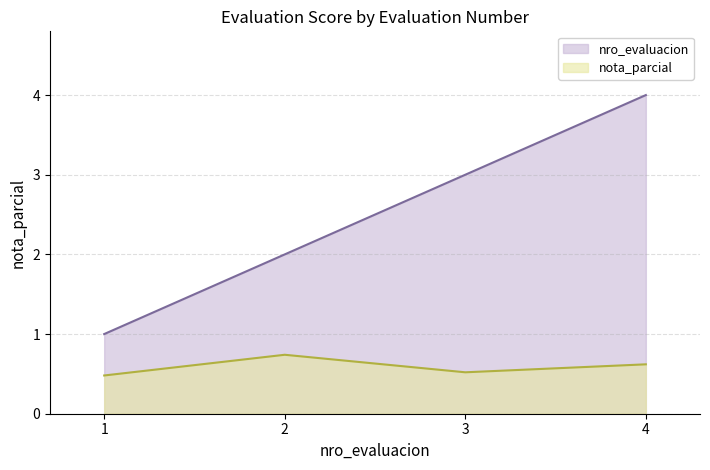

What is the value of the nro_evaluacion point at the 2nd from the left?

2.0